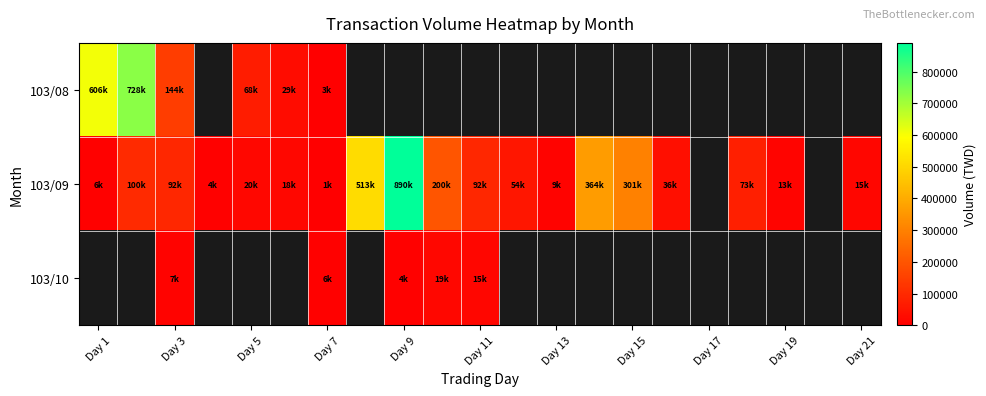

What is the minimum value shown in the chart?

1540.0